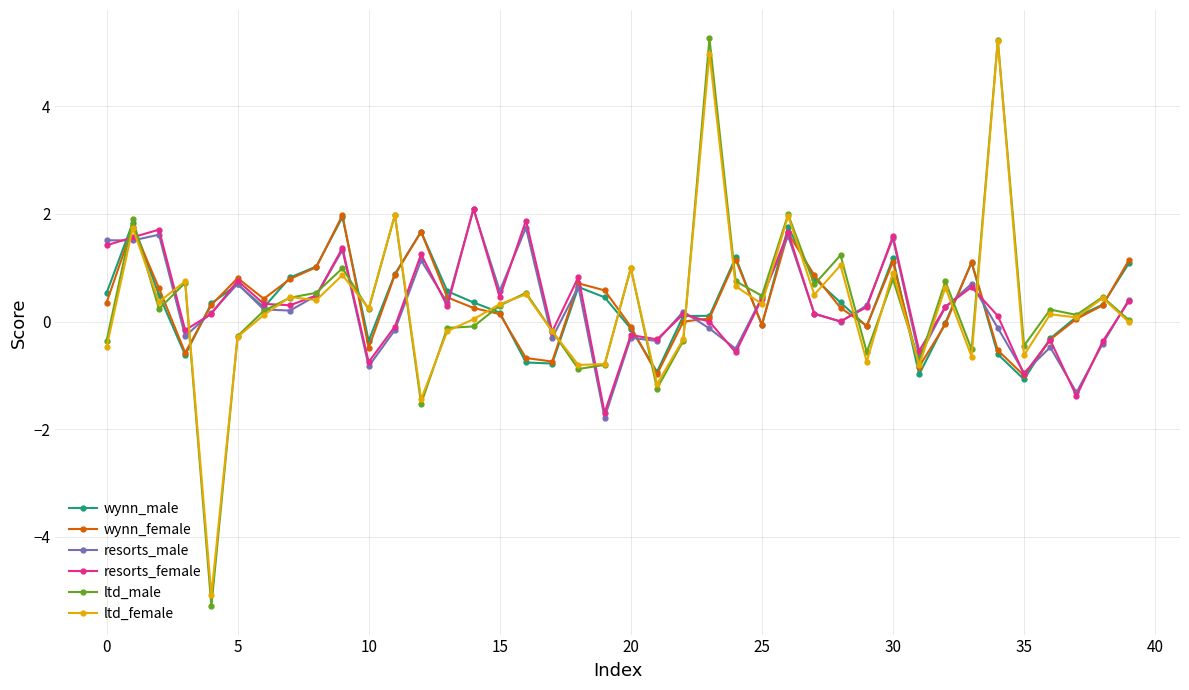

Which series has the widest spread of values?

ltd_male